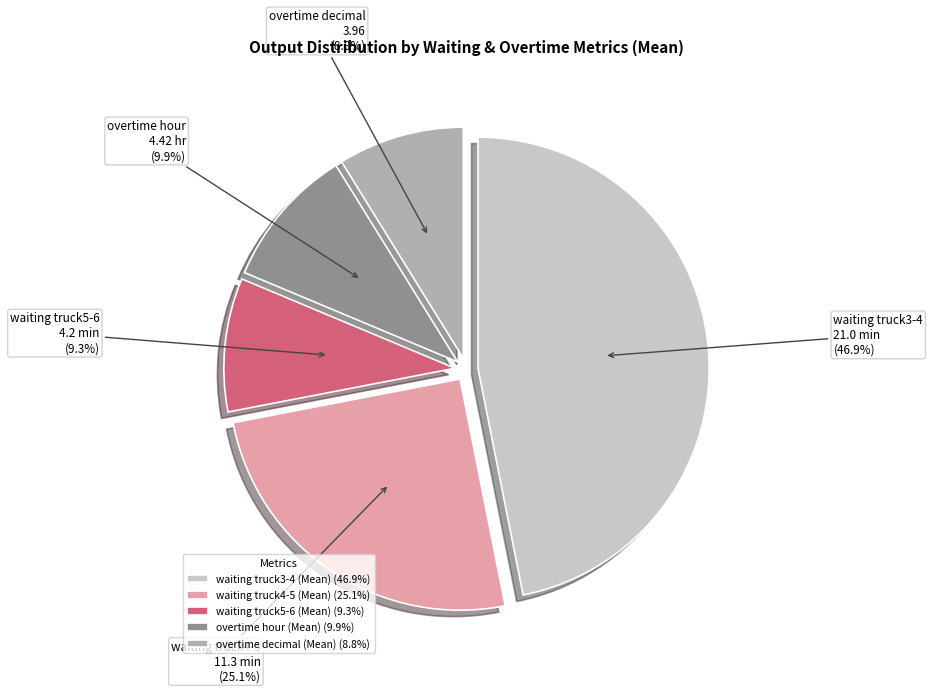

The waiting truck3-4 (Mean) slice represents 32% of the pie. True or false?

False